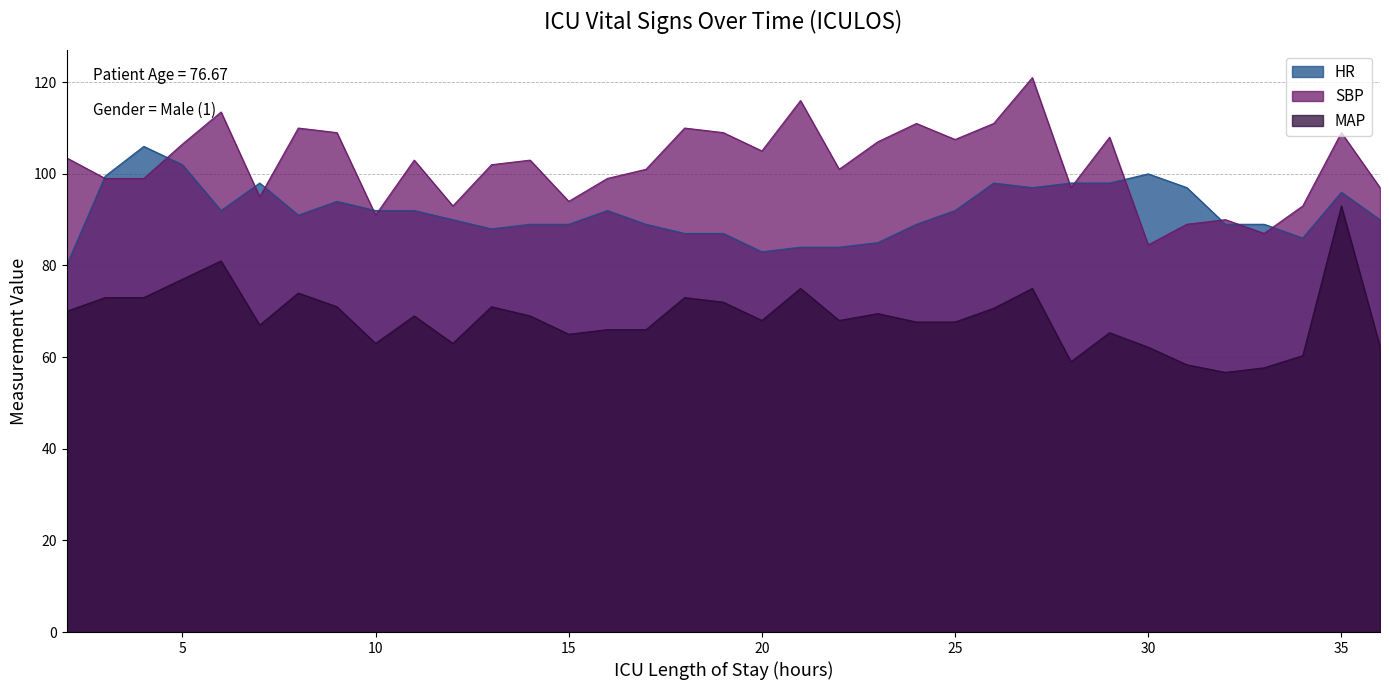

At which label is MAP closest to 74?

8